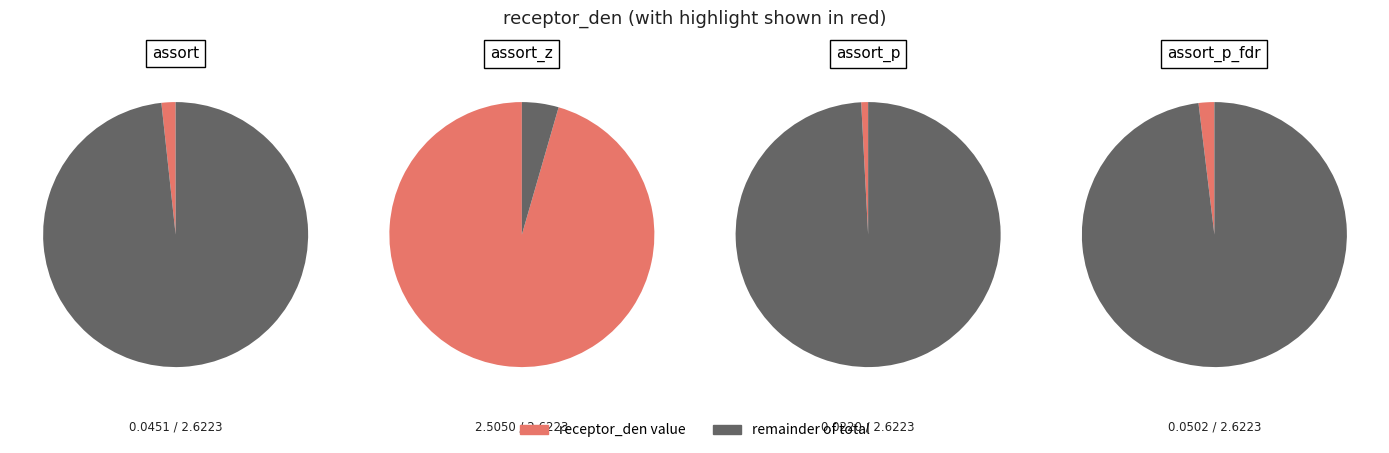

What percentage is the assort_p_fdr slice, to the nearest percent?

2%